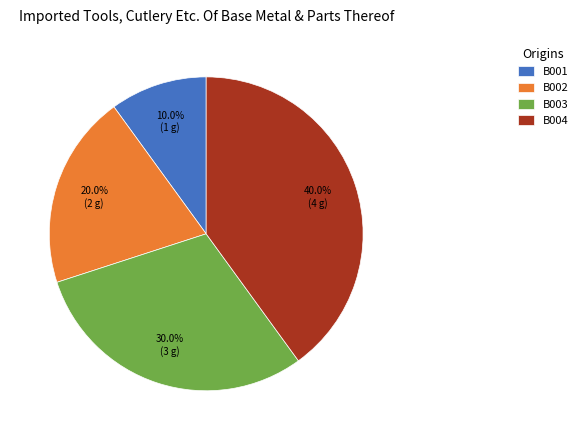

Is B004 the majority of the pie?

No